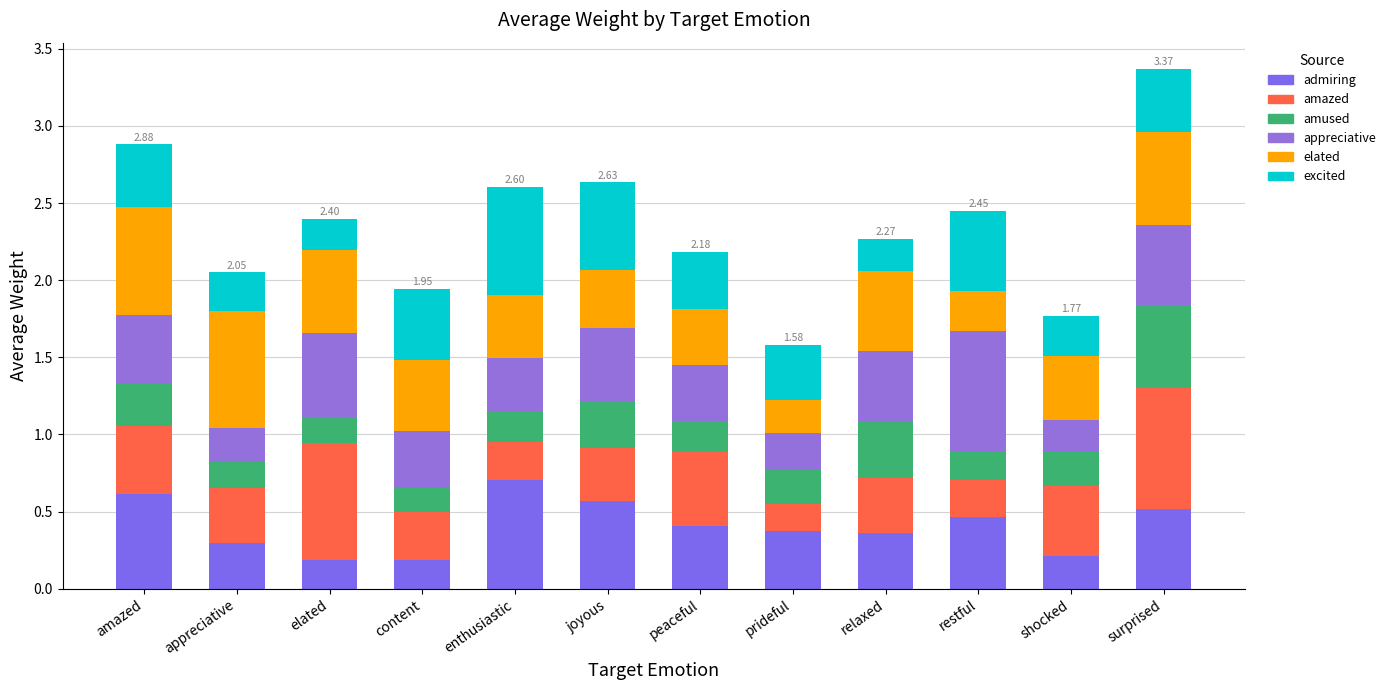

What is the difference between the elated values at enthusiastic and restful?

0.1